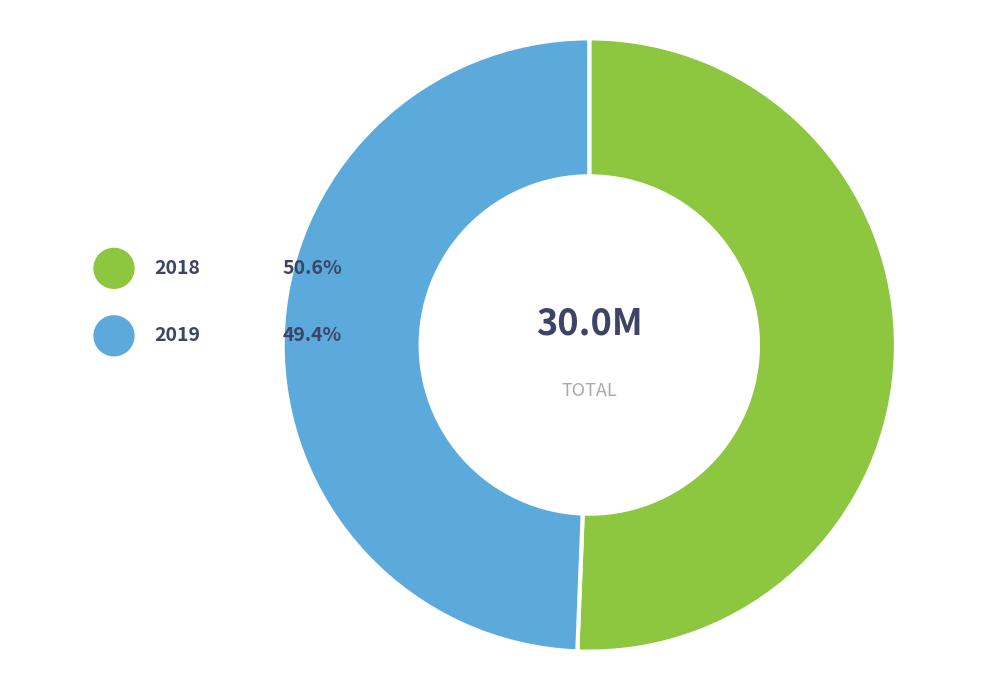

To the nearest percent, what is the difference between the 2018 and 2019 slice percentages?

1%